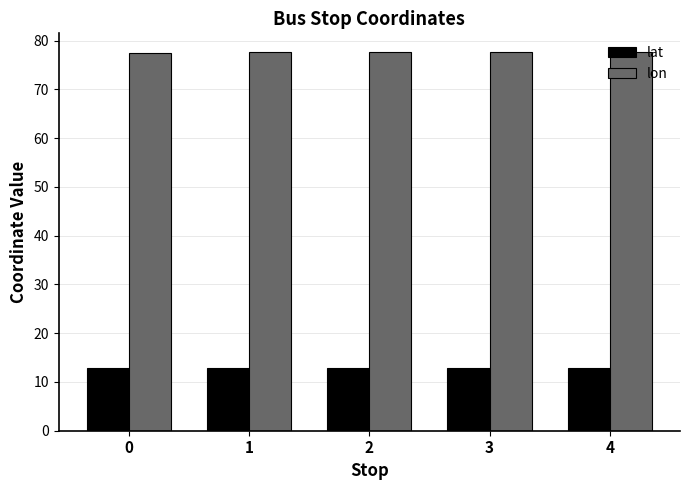

What is the spread (max minus min) of values at 0?

64.7